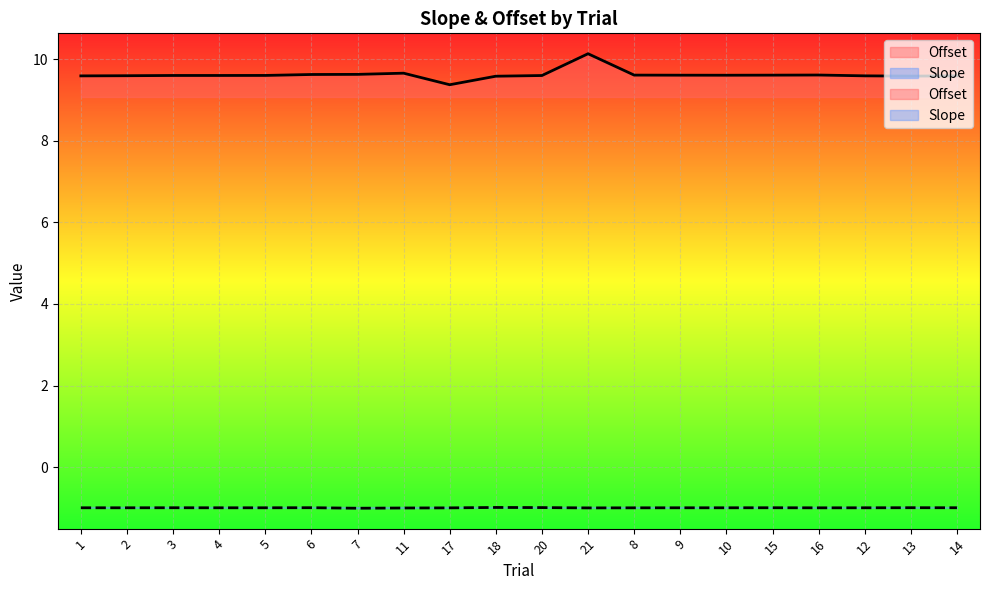

True or false: Slope and Offset intersect in this chart.

False